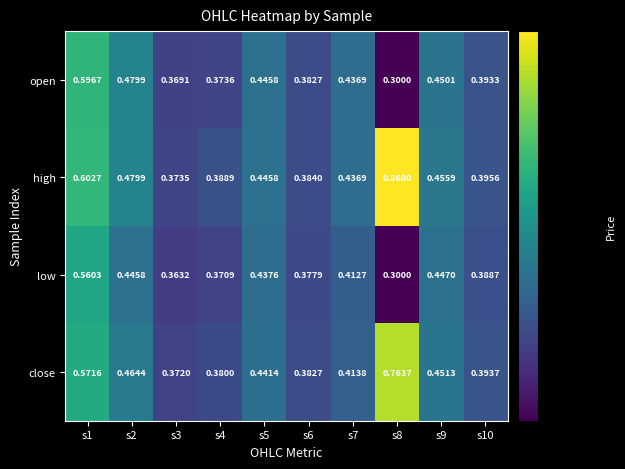

Rank the series by their average value, from lowest to highest.

low, open, close, high